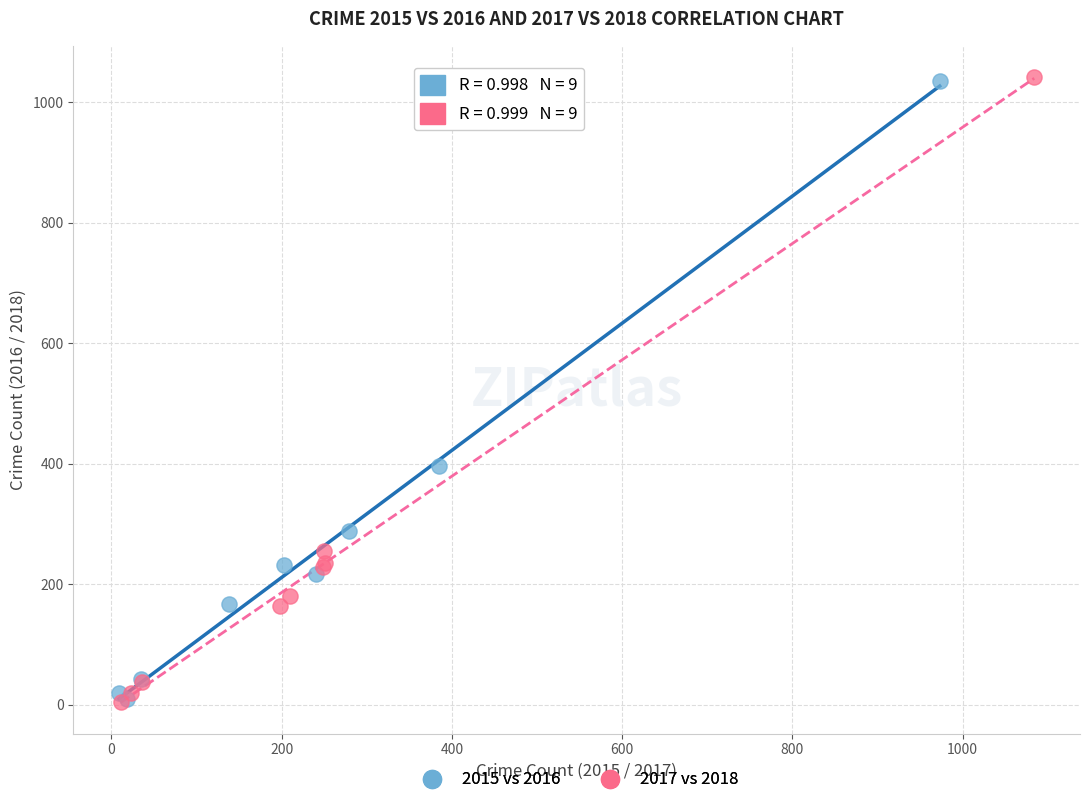

Which series has the widest spread of Y values?

2017 vs 2018